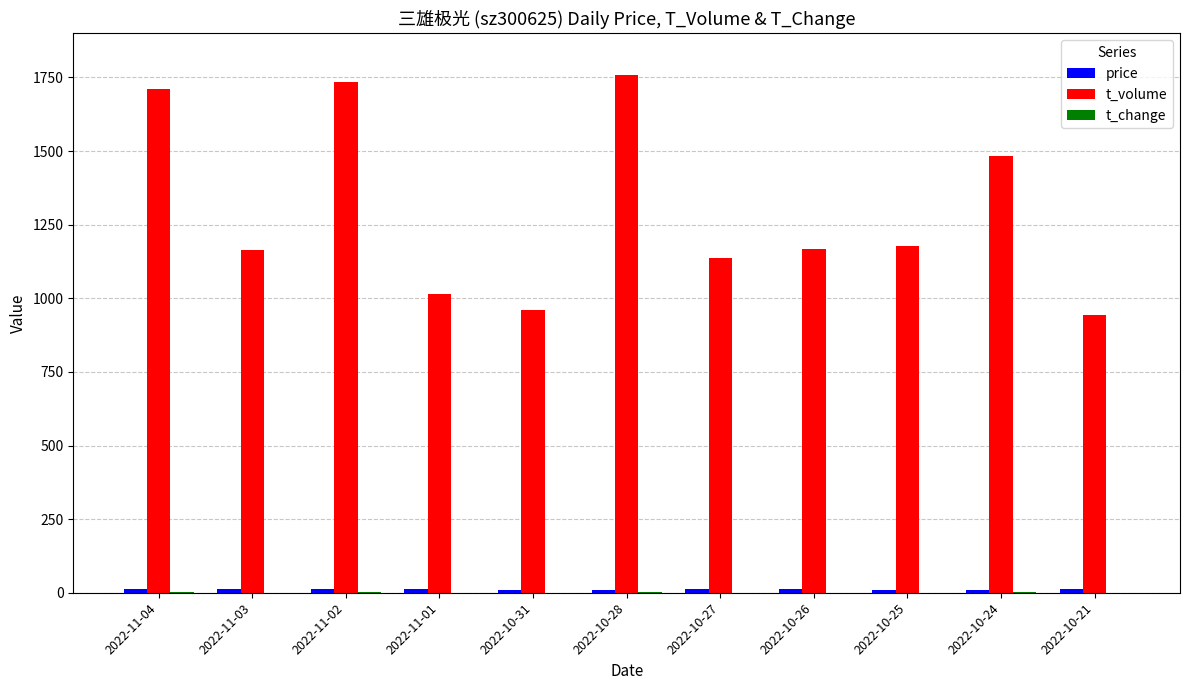

Which series has the largest total across all categories?

t_volume